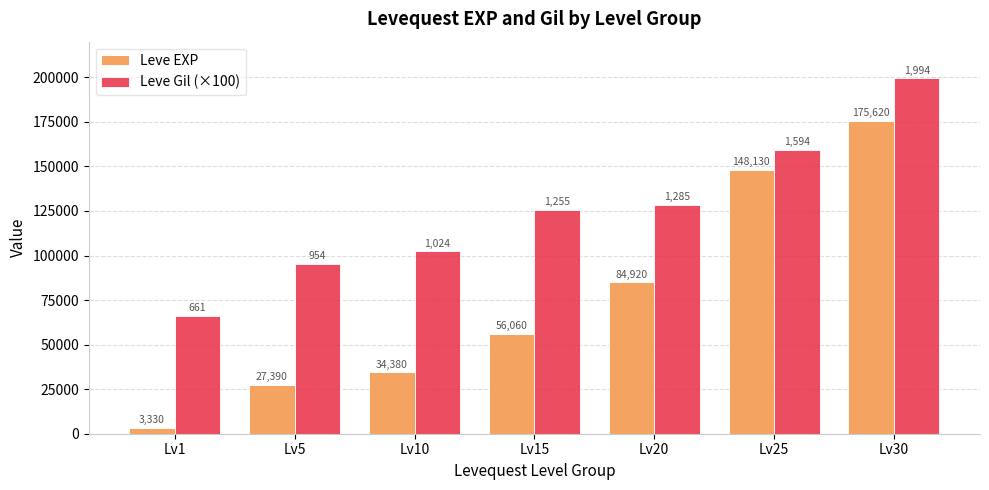

What is the smallest value displayed?

3330